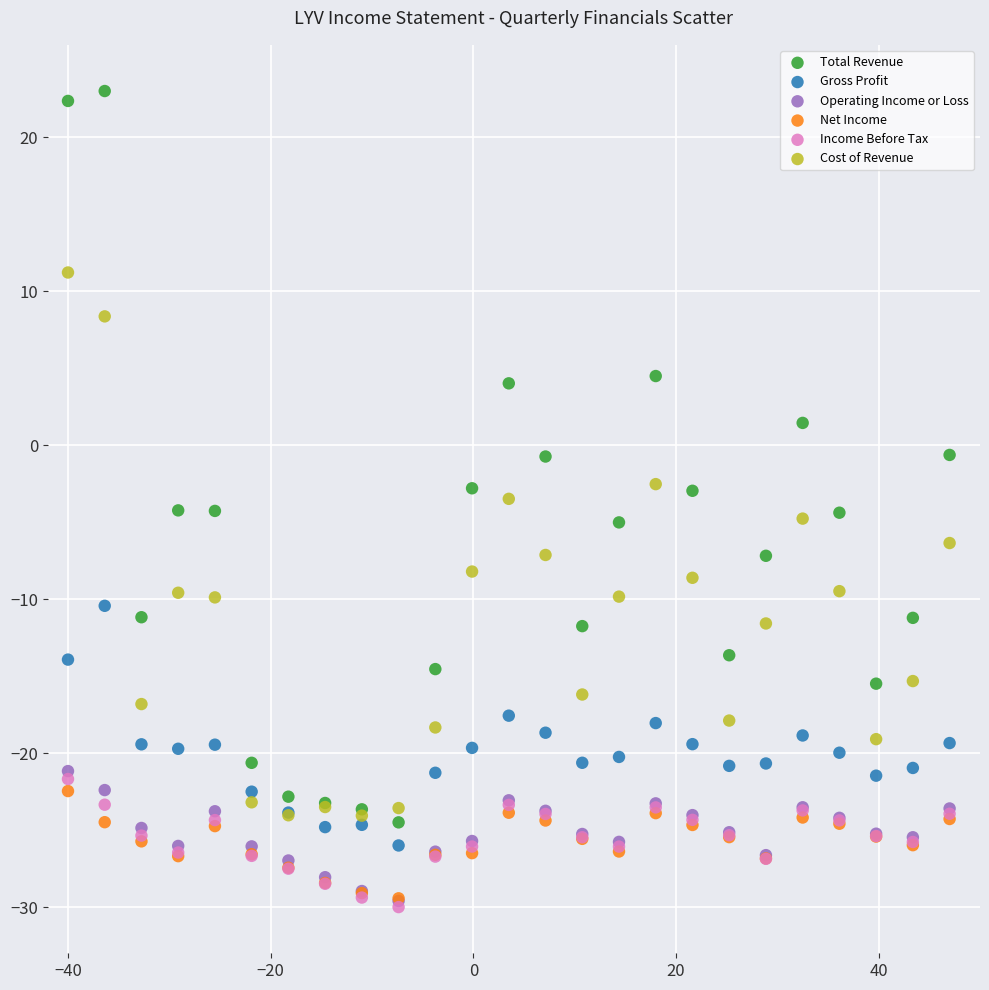

Which series has the widest spread of Y values?

Total Revenue